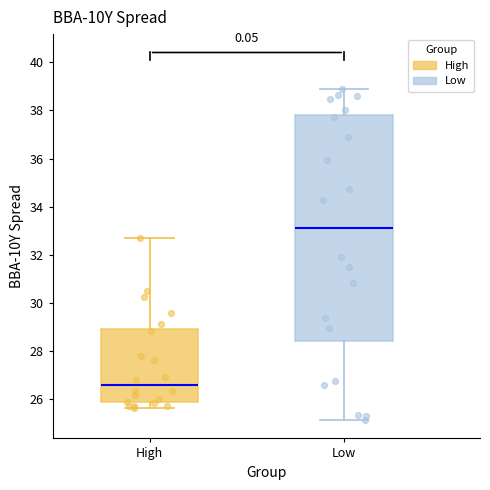

Comparing the boxes themselves (not the whiskers), which one is the tallest?

Low